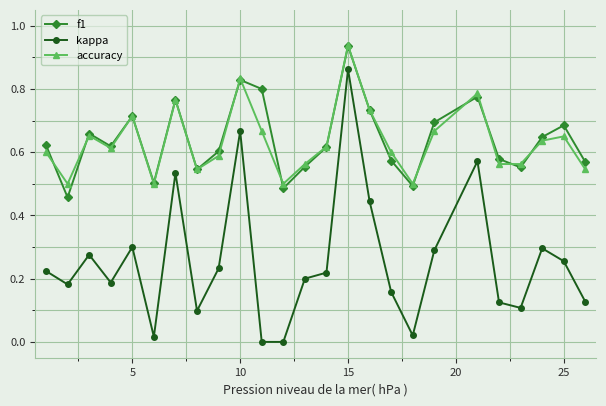

Count the number of categories in the chart.

25